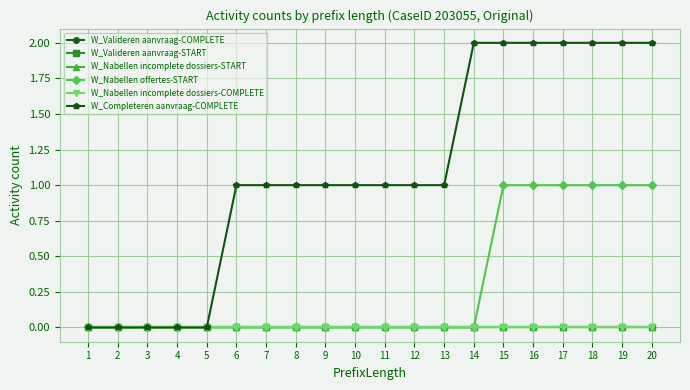

Rank the categories by W_Nabellen incomplete dossiers-COMPLETE value from lowest to highest.

1, 2, 3, 4, 5, 6, 7, 8, 9, 10, 11, 12, 13, 14, 15, 16, 17, 18, 19, 20